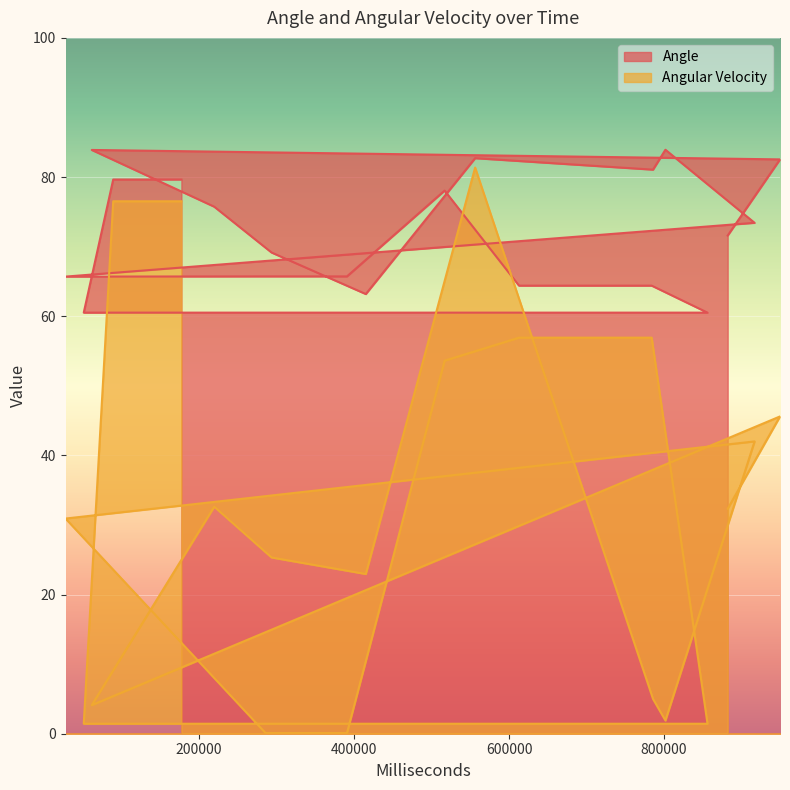

How many distinct data groups are displayed?

2